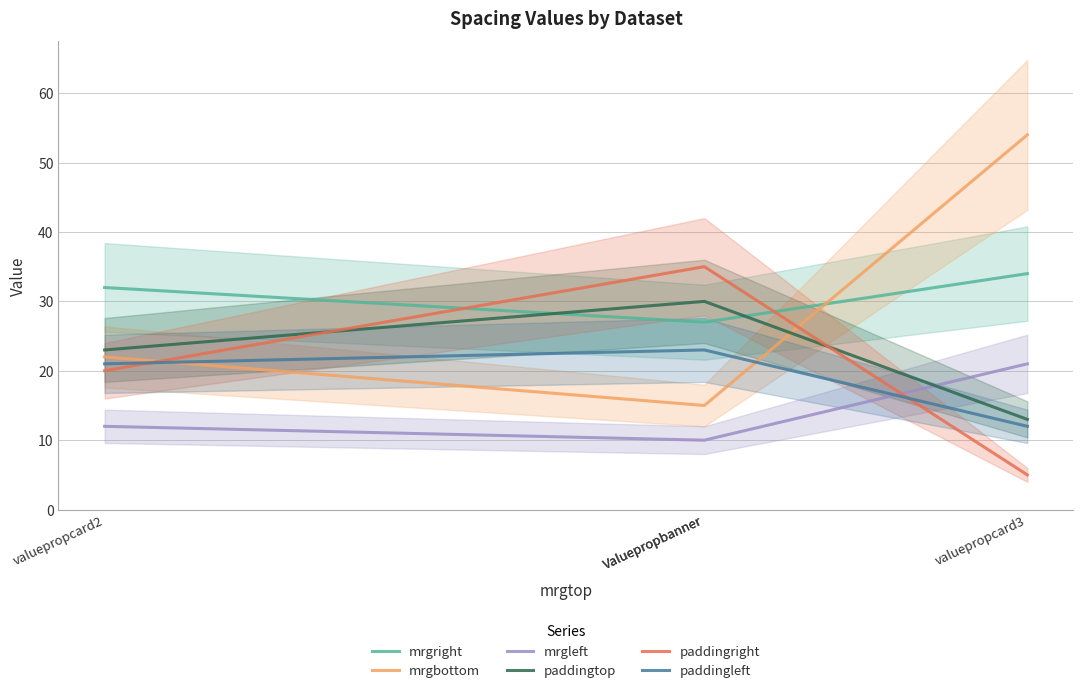

The value of paddingleft at valuepropcard2 is 35. True or false?

False